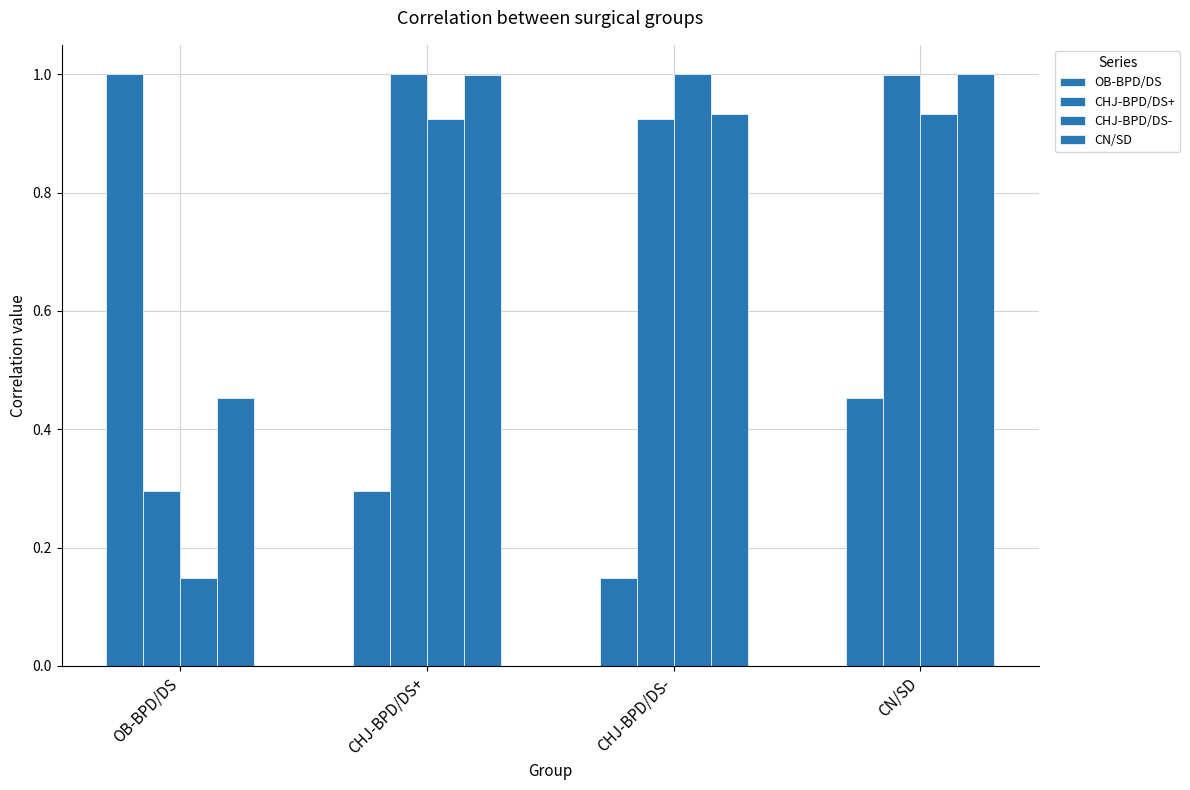

What position from the left is CN/SD?

4